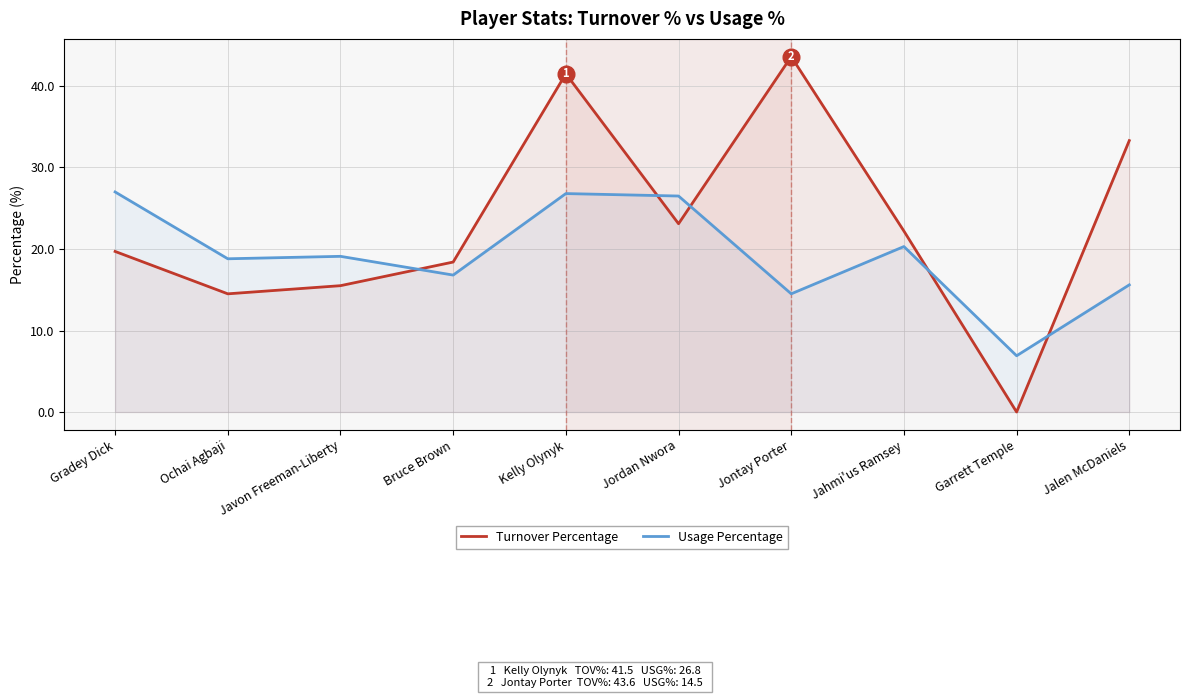

True or false: Usage Percentage and Turnover Percentage intersect in this chart.

True